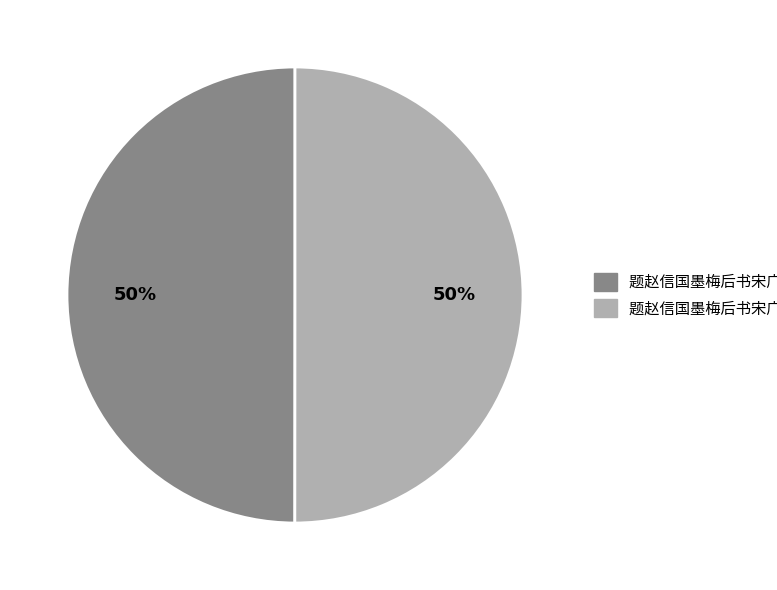

To the nearest percent, what is the average slice percentage?

50%